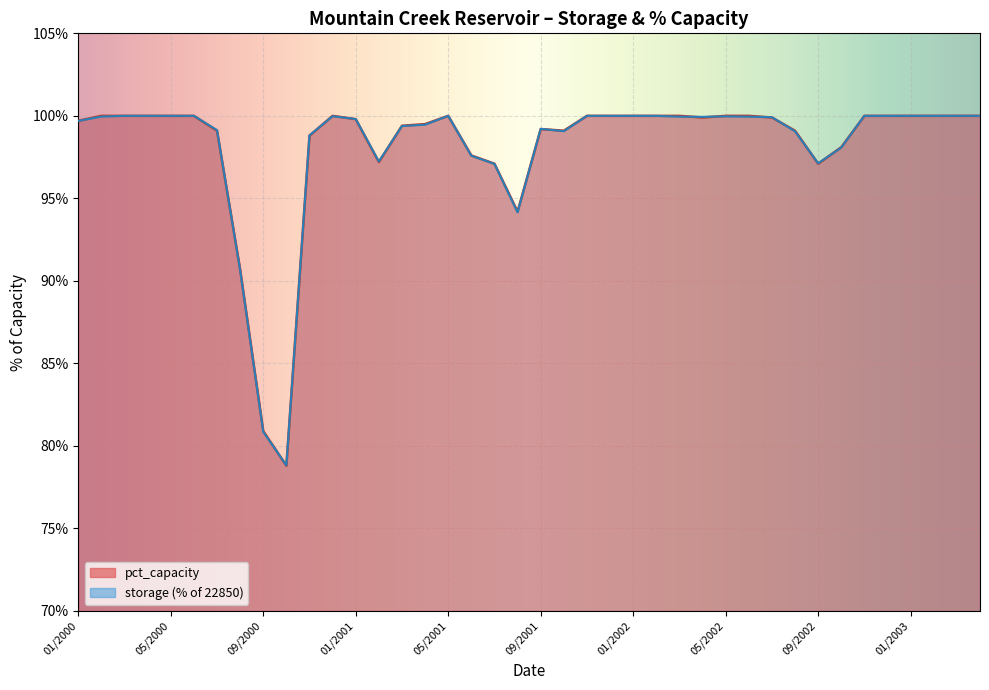

Between which two adjacent categories do storage_pct and pct_capacity first intersect?

07/2000 and 08/2000